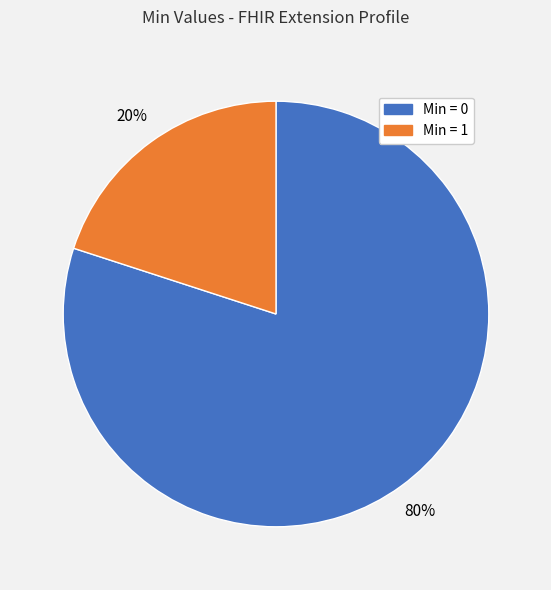

To the nearest percent, what is the difference between the largest and smallest slice percentages?

60%